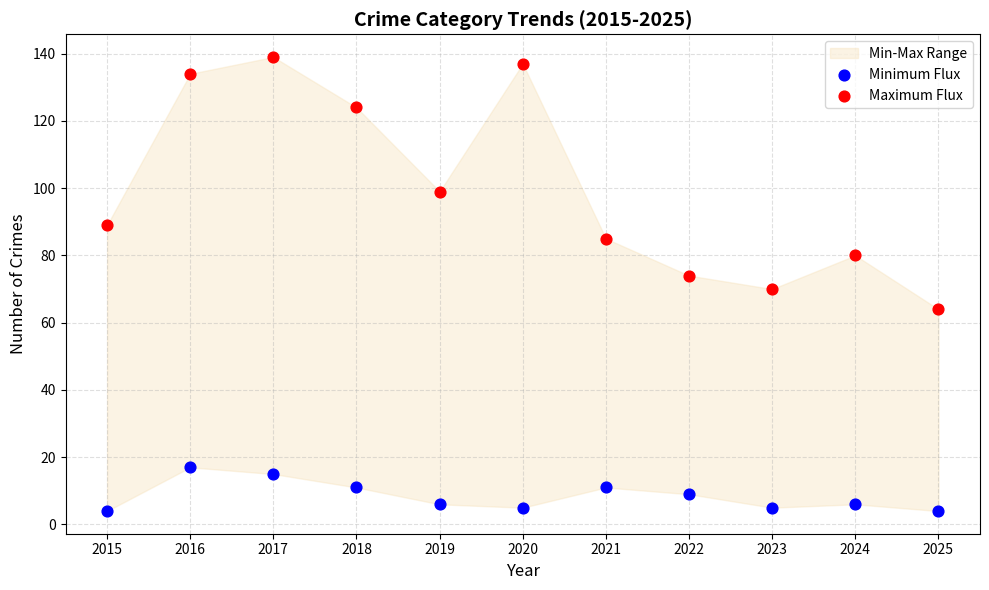

Which series reaches the minimum Y coordinate?

Minimum Flux